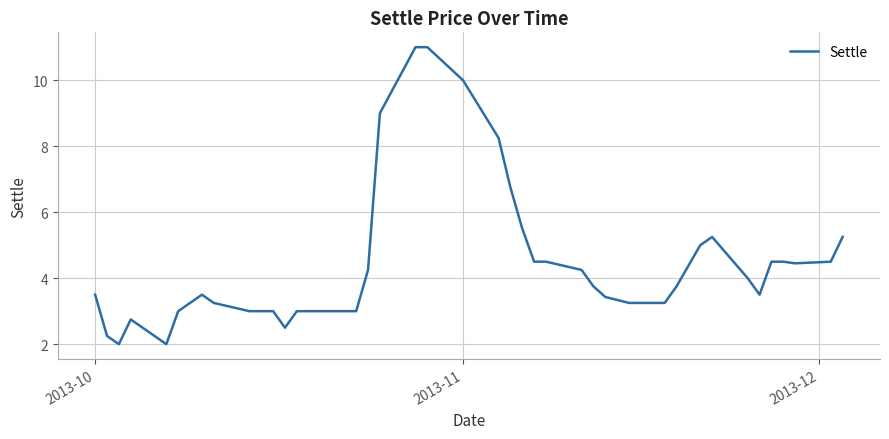

What is the difference between the maximum and minimum values?

9.0